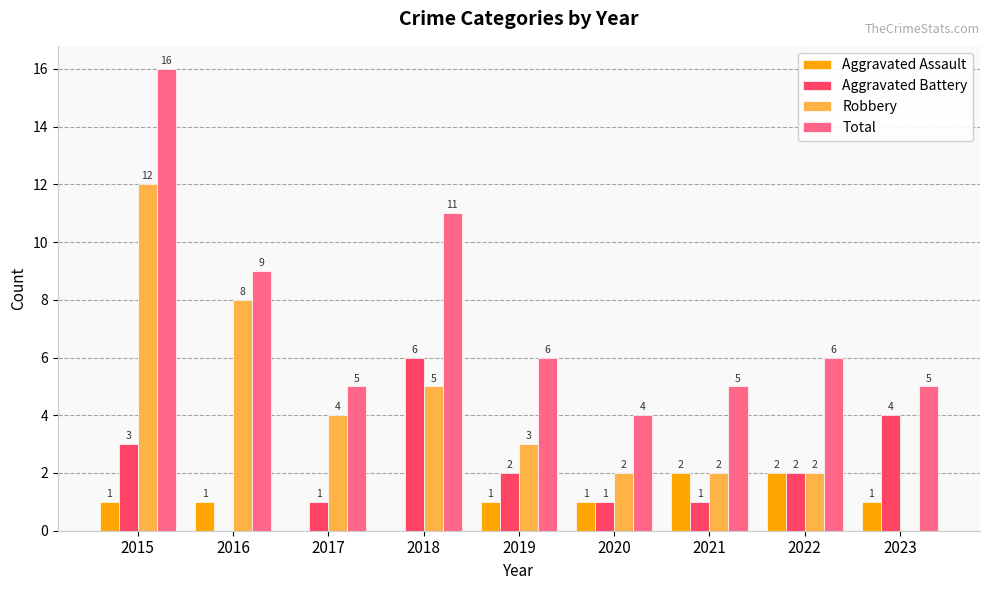

Reading left to right, extract all data points from this chart.

Aggravated Assault: 1	1	0	0	1	1	2	2	1
Aggravated Battery: 3	0	1	6	2	1	1	2	4
Robbery: 12	8	4	5	3	2	2	2	0
Total: 16	9	5	11	6	4	5	6	5